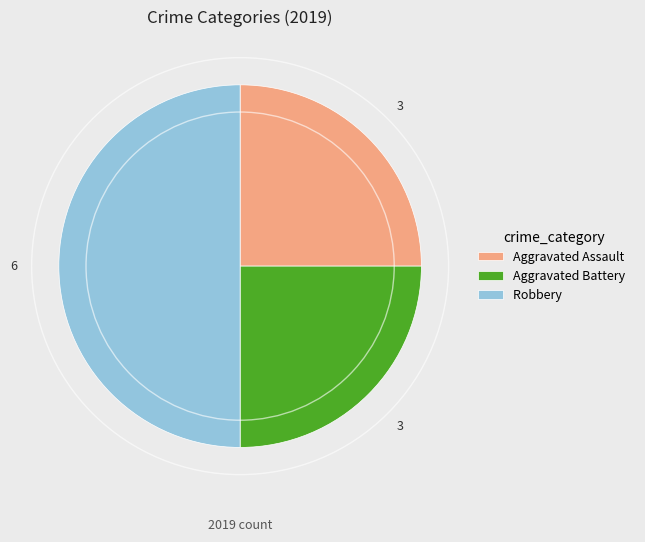

What is the ratio of the value at Aggravated Battery to the value at Aggravated Assault?

1.0